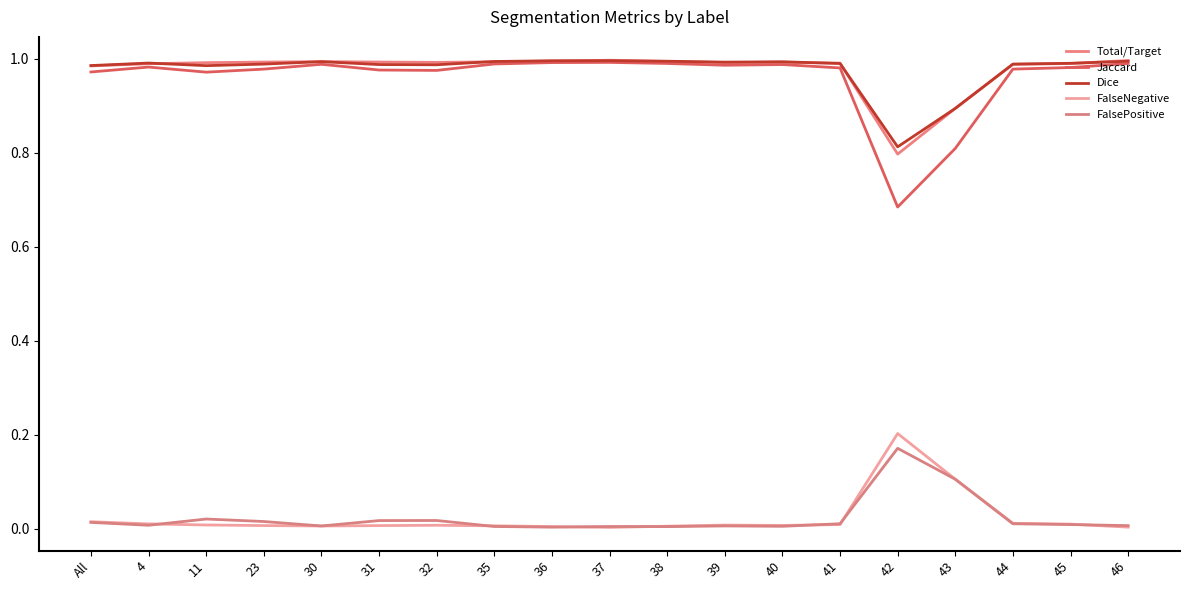

What is the average value of the Dice series?

1.0